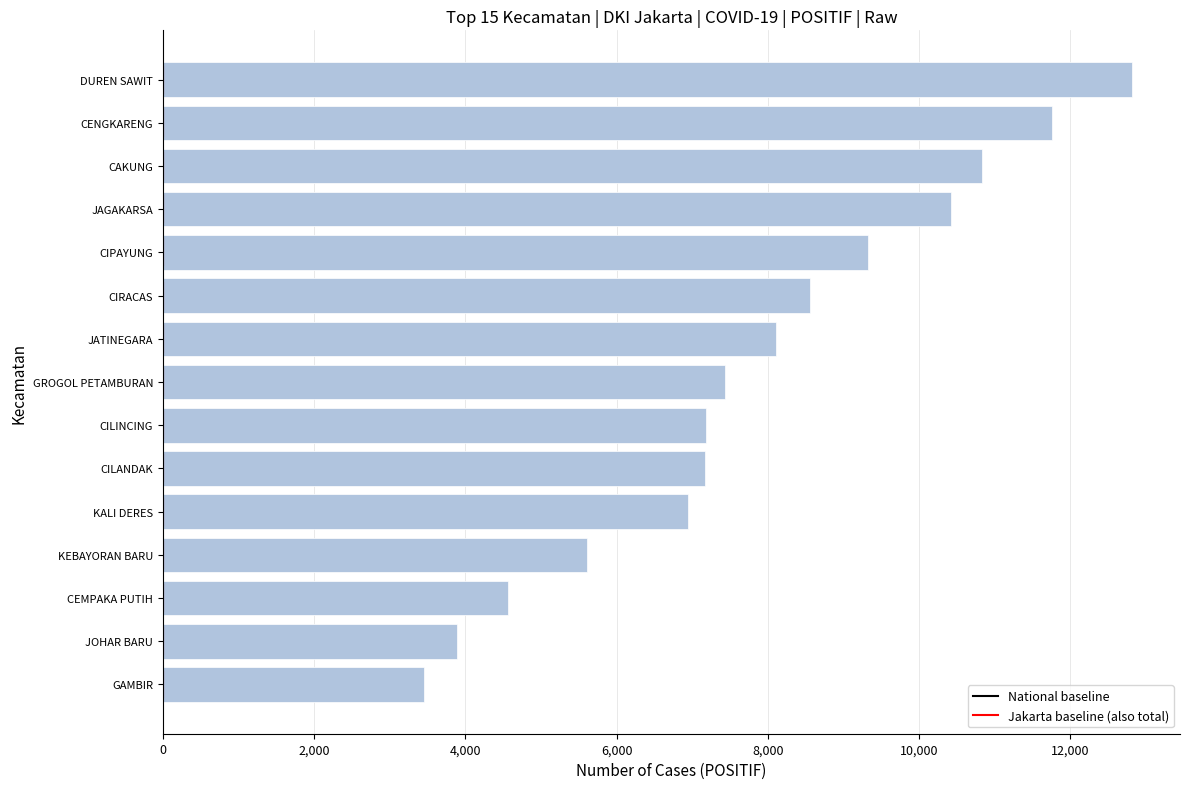

Are the bars horizontal?

Yes